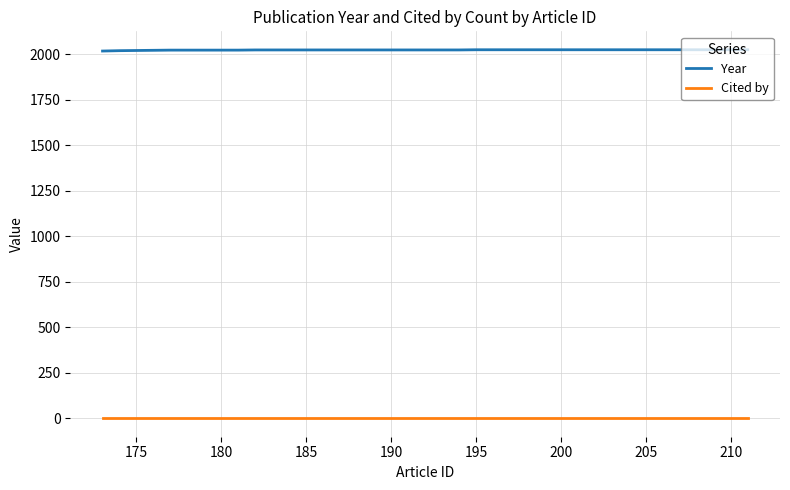

List the series in order of their peak value, lowest first.

Cited by, Year